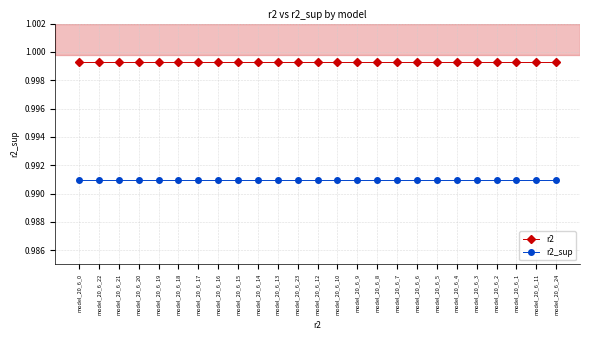

What position from the left is model_20_6_15?

9